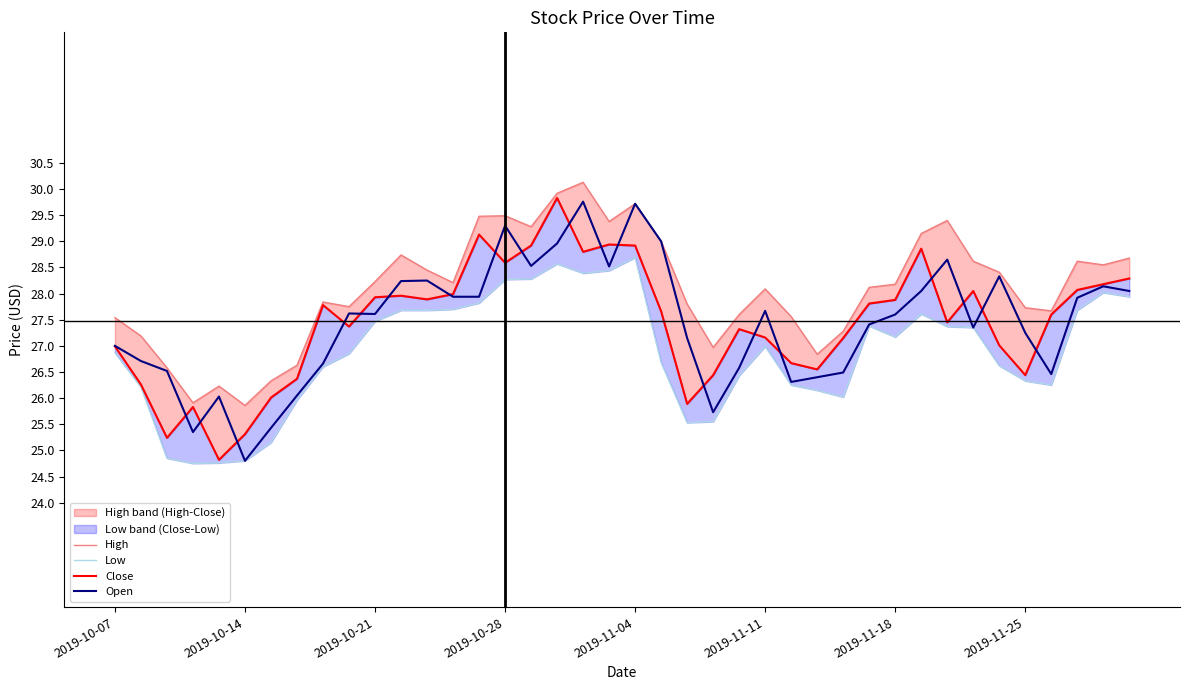

Rank the series by their maximum value, from lowest to highest.

Low, Open, Close, High